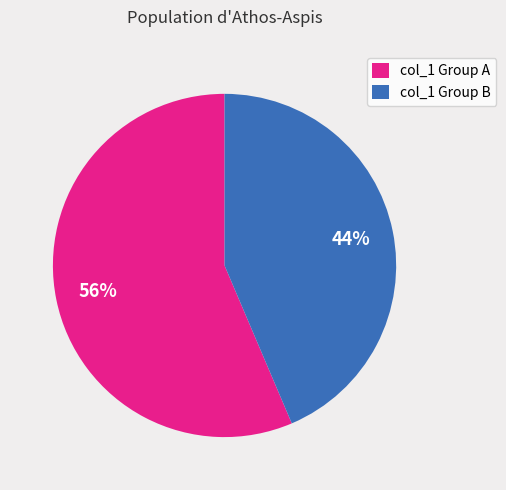

How many slices are in this pie chart?

2